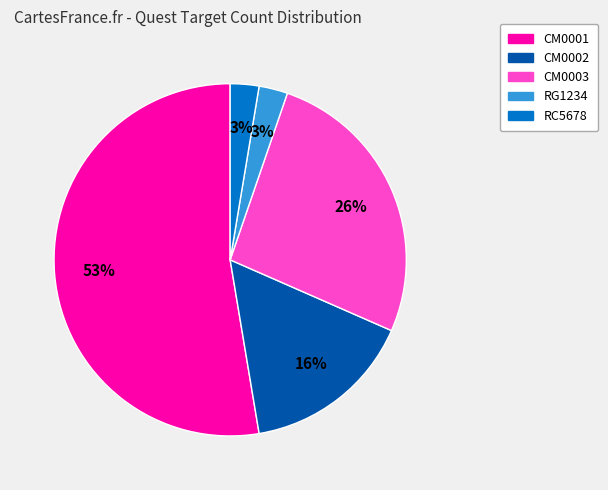

To the nearest percent, what is the average slice percentage?

20%